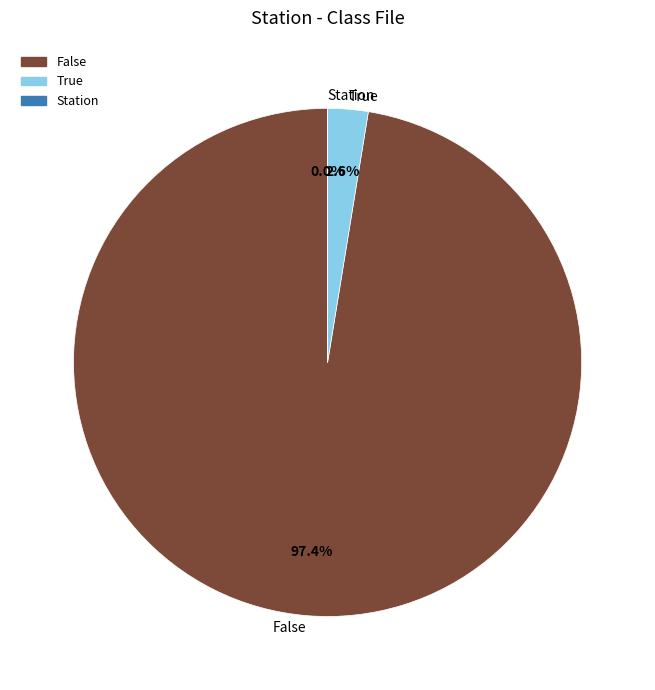

To the nearest percent, what is the difference between the largest and smallest slice percentages?

97%